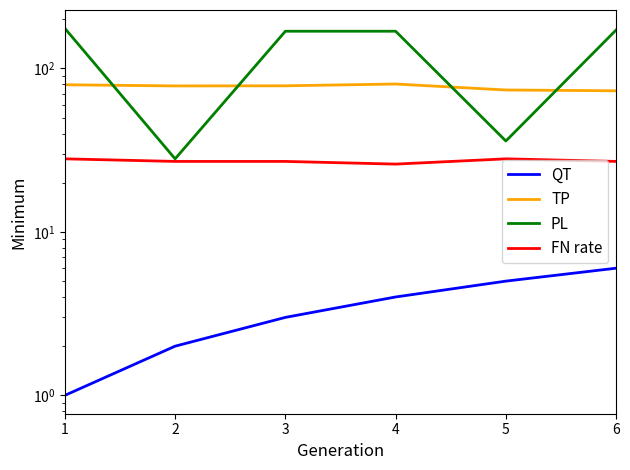

Rank the categories by QT value from lowest to highest.

1, 2, 3, 4, 5, 6